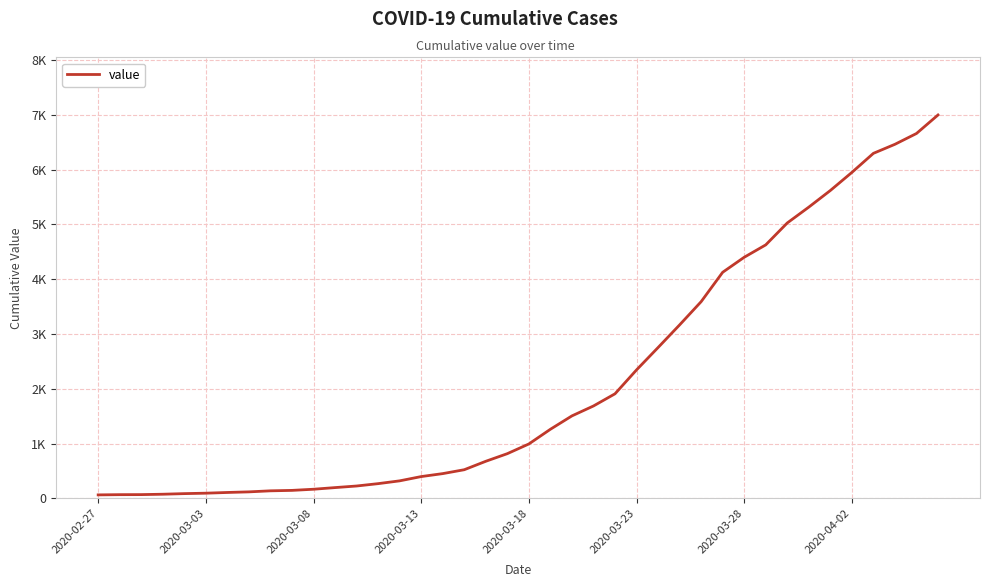

True or false: the data has more than 1 interior local peaks.

False